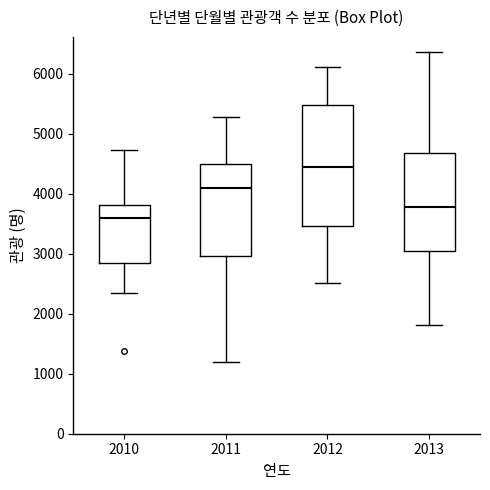

Which box's median line is the highest?

2012